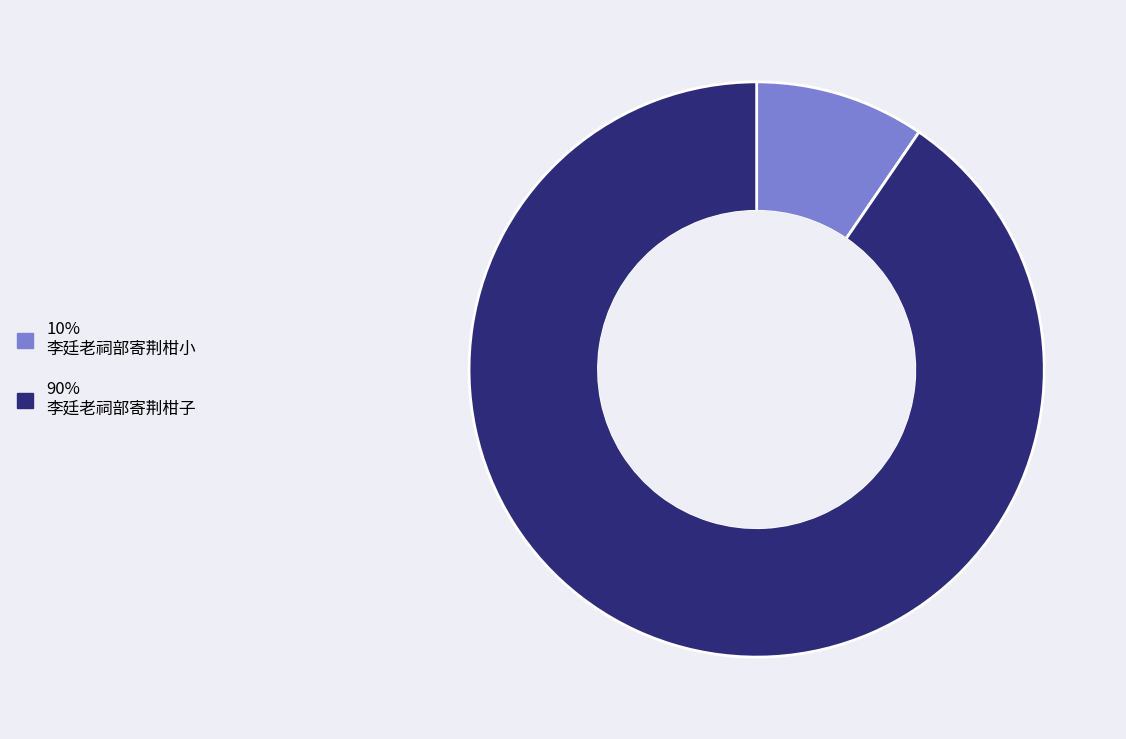

Count the number of slices in the pie.

2